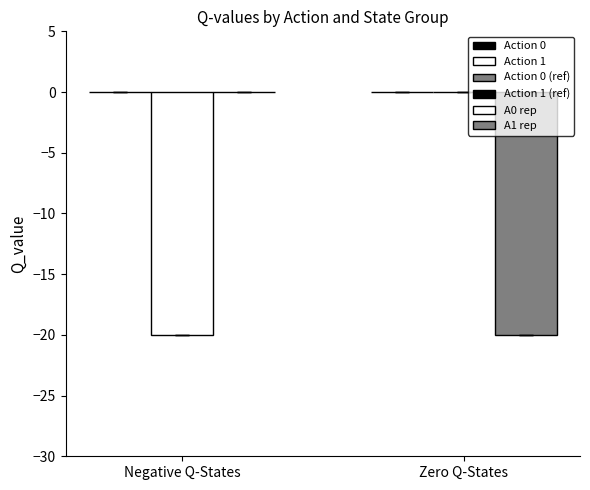

What is the difference between the second highest and second lowest values in the Action 1 series?

20.0